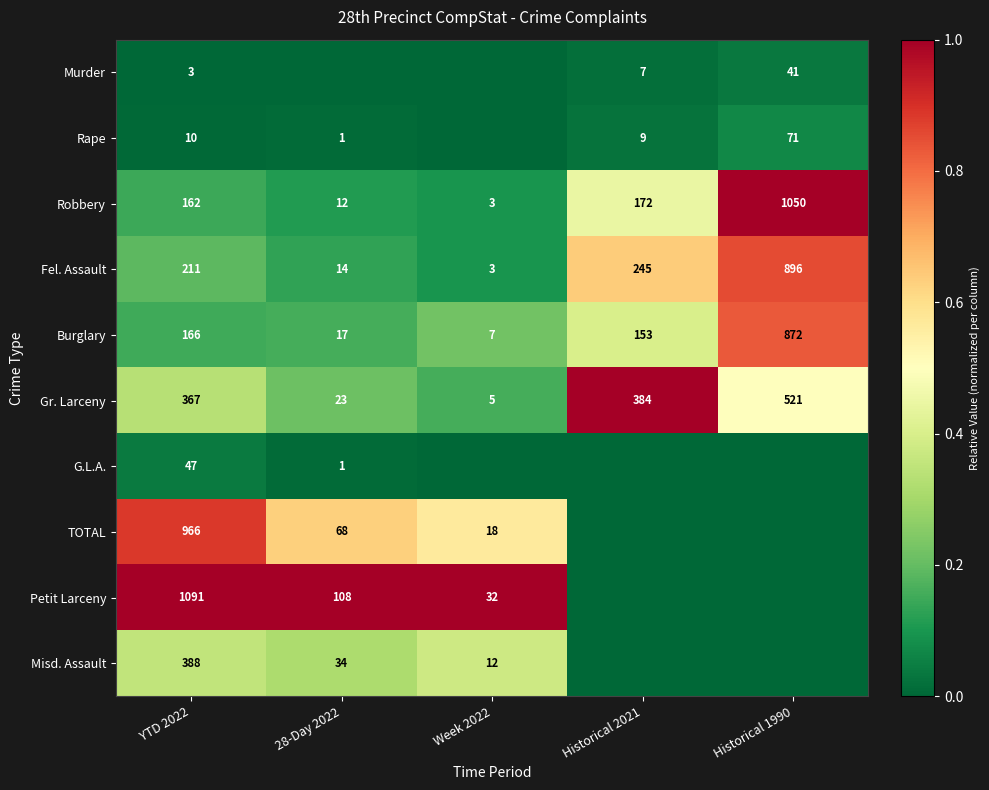

Where is Gr. Larceny nearest to the value 263?

YTD 2022